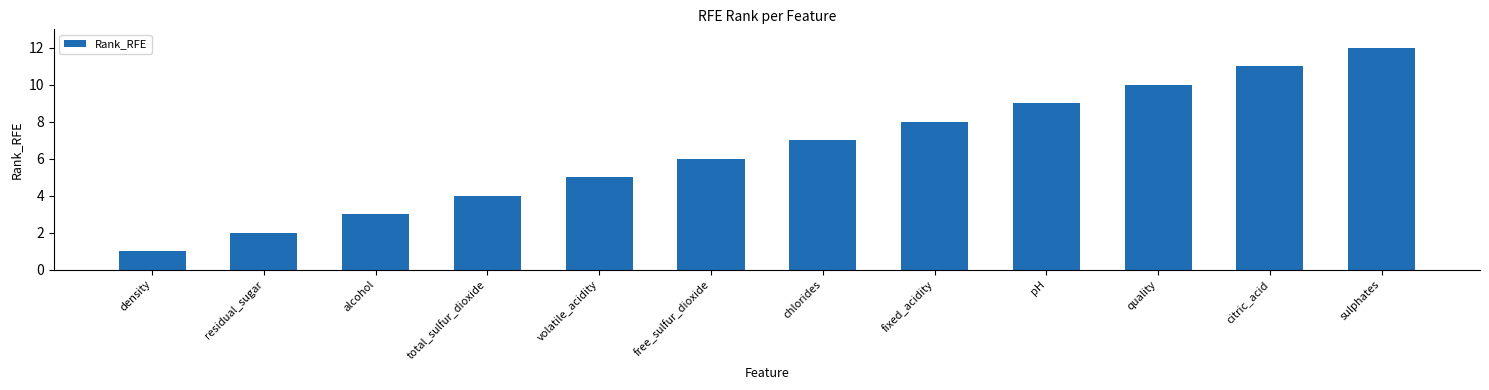

Is it true that the value at free_sulfur_dioxide is 9?

False